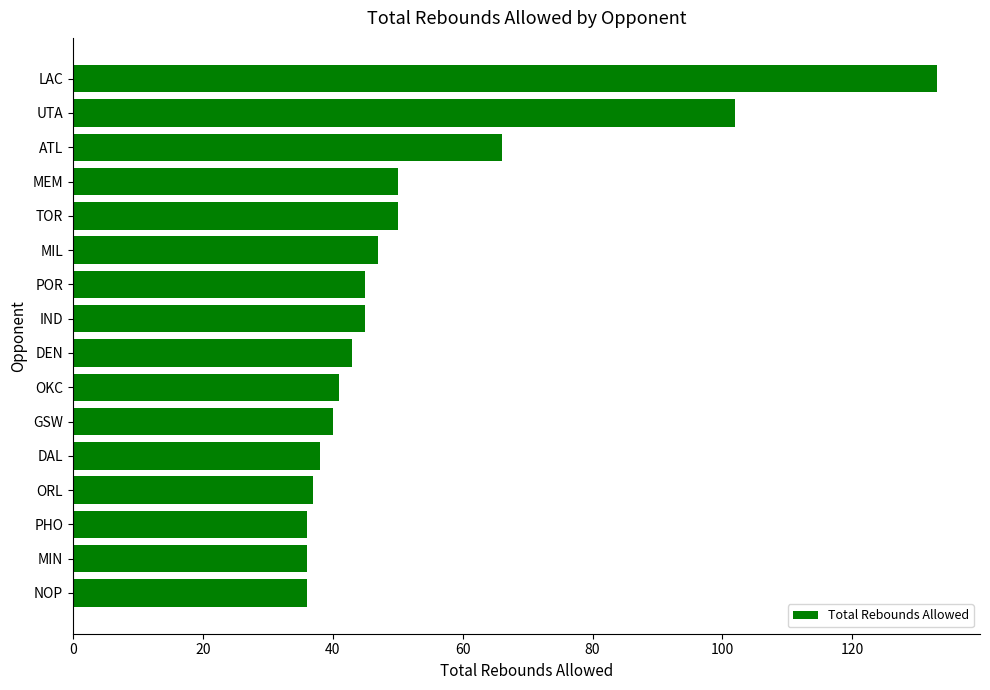

Reading bottom to top, transcribe all the data shown in this chart.

NOP=36	MIN=36	PHO=36	ORL=37	DAL=38	GSW=40	OKC=41	DEN=43	IND=45	POR=45	MIL=47	TOR=50	MEM=50	ATL=66	UTA=102	LAC=133